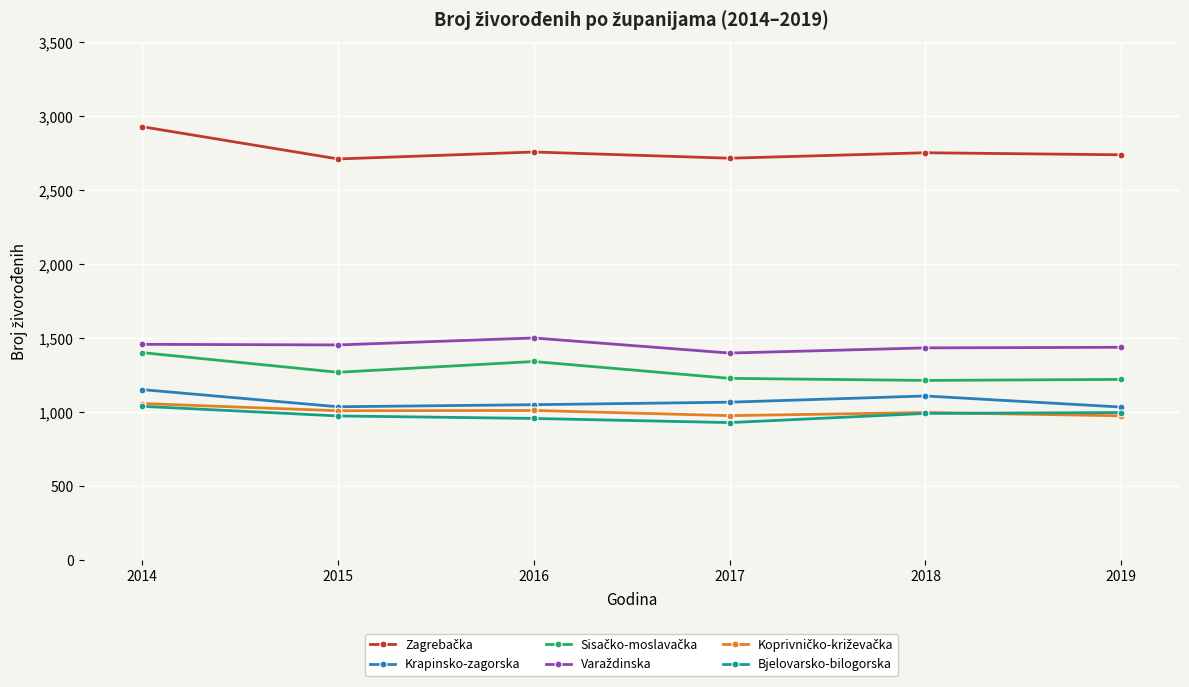

Is it true that Krapinsko-zagorska equals 1068 at 2017?

True